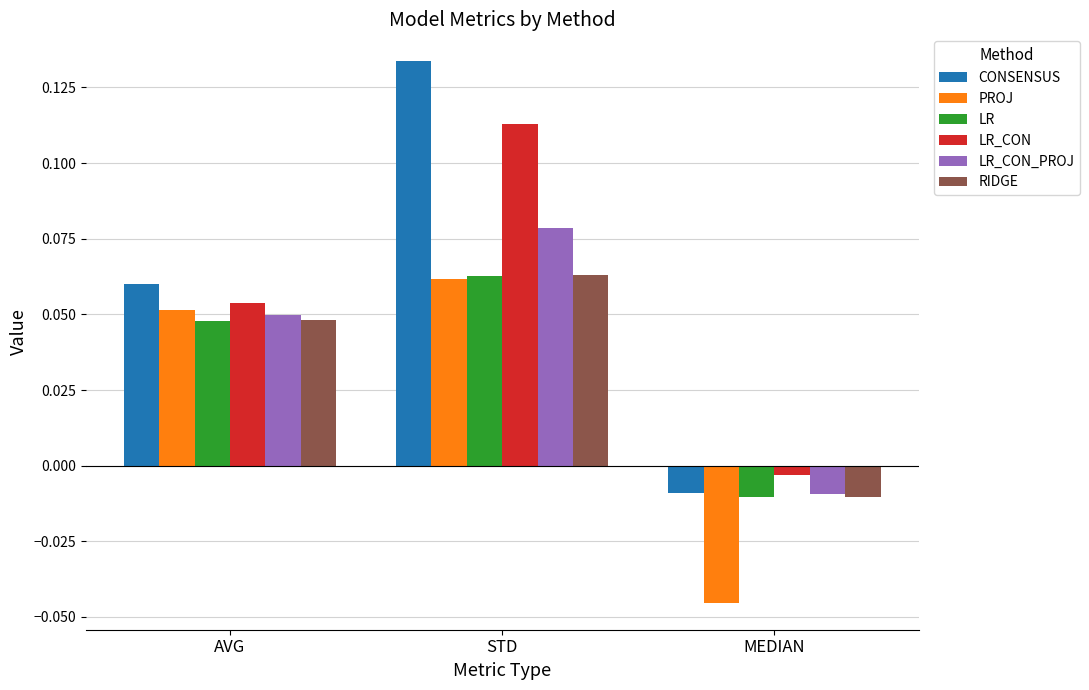

Rank the categories by LR value from highest to lowest.

STD, AVG, MEDIAN